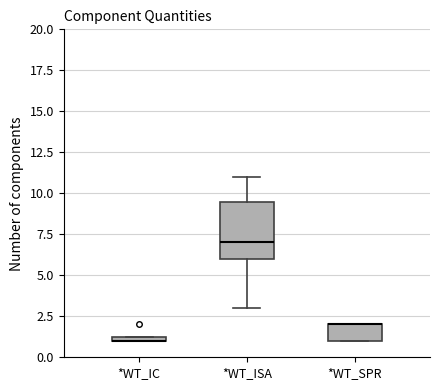

Where is the lower edge of the box for *WT_ISA on the y-axis? The values are not printed on the chart, so give them approximately, as read against the axis.

6.0